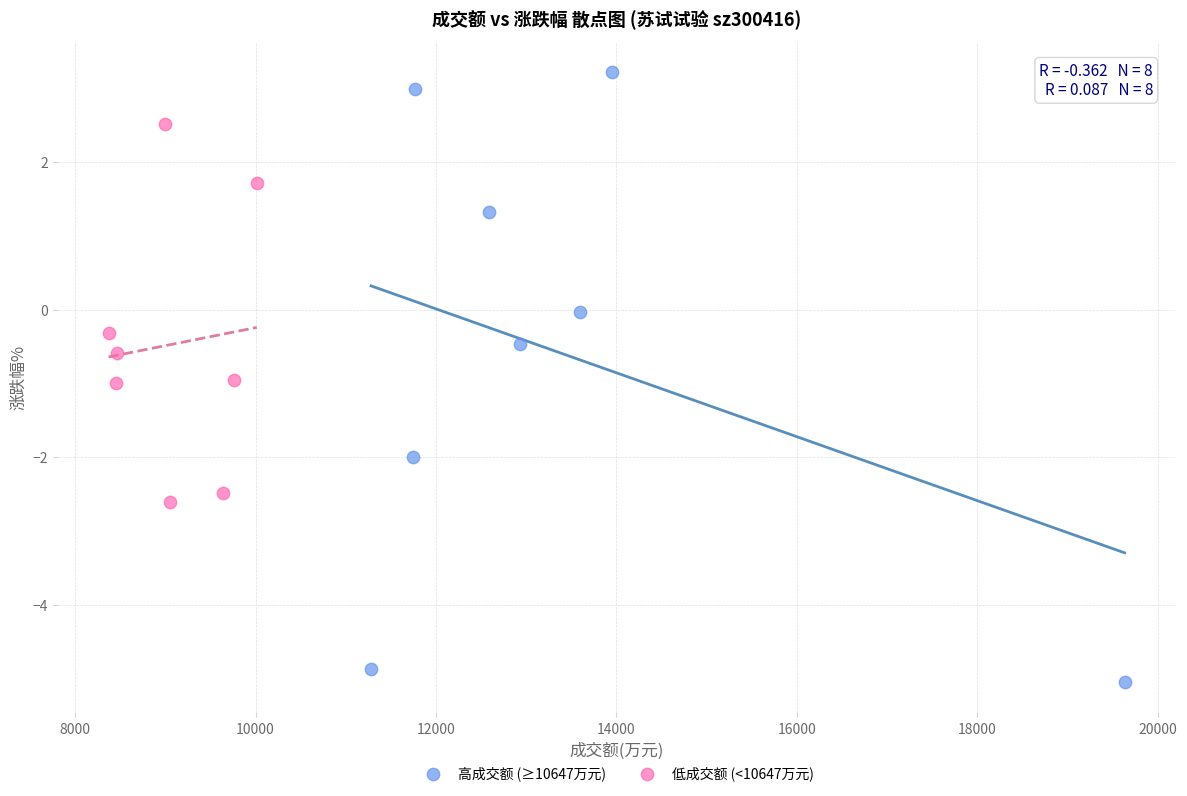

What are all the series names shown in the legend?

高成交额 (≥10647万元), 低成交额 (<10647万元)